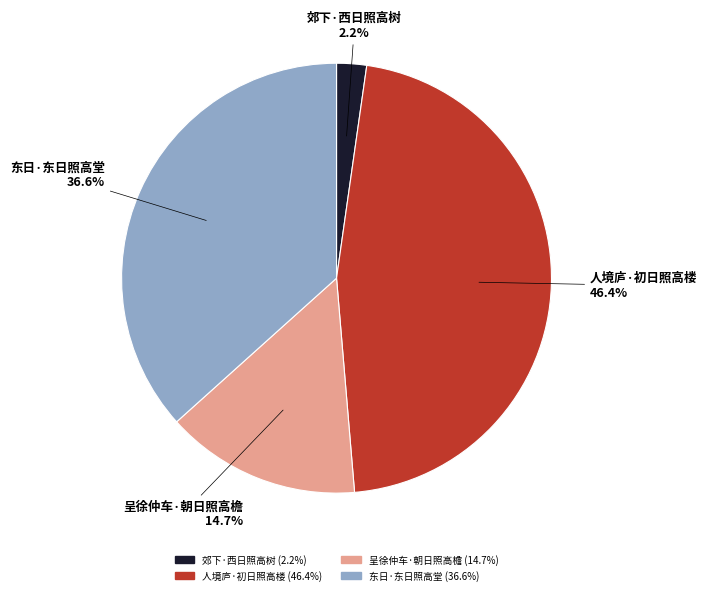

What percentage is the 东日·东日照高堂 slice, to the nearest percent?

37%